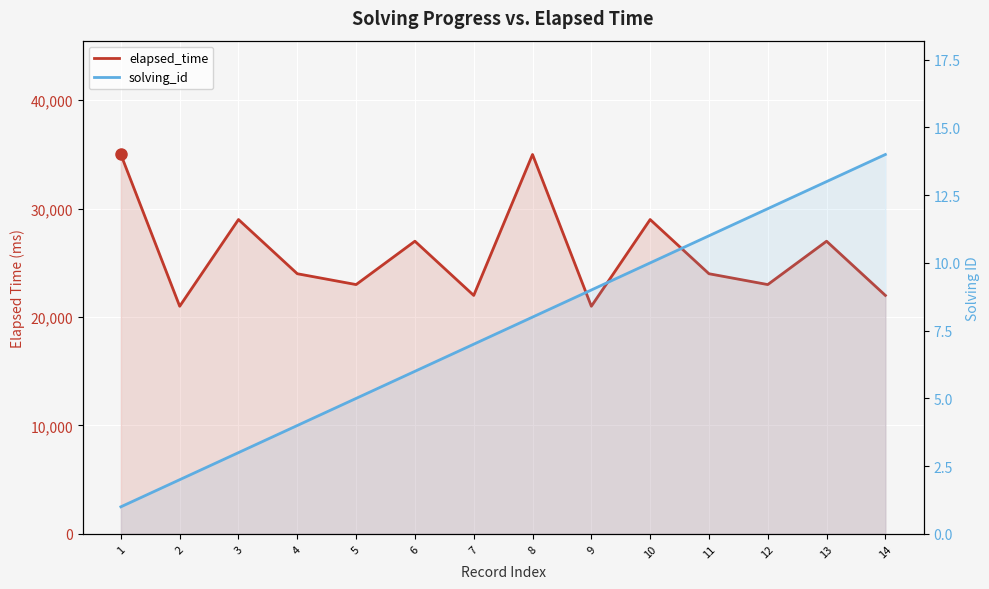

How many values in the elapsed_time series exceed 24000?

6